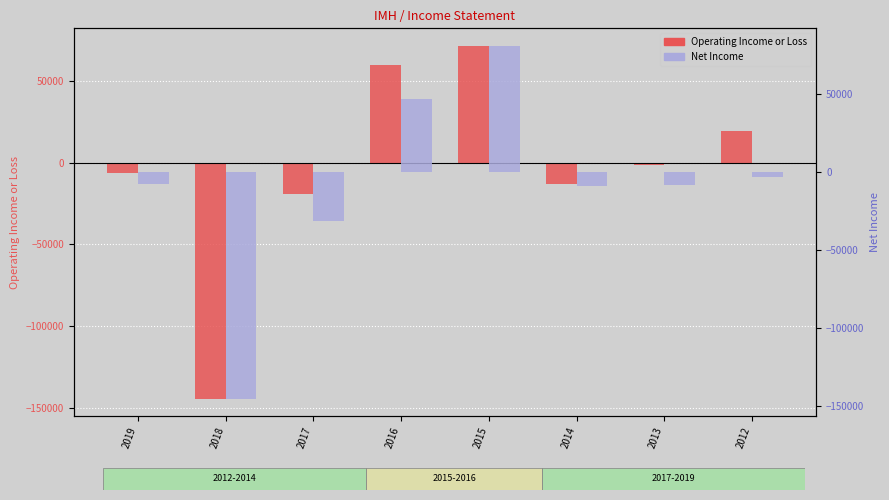

Which series has the largest range (max minus min)?

Net Income